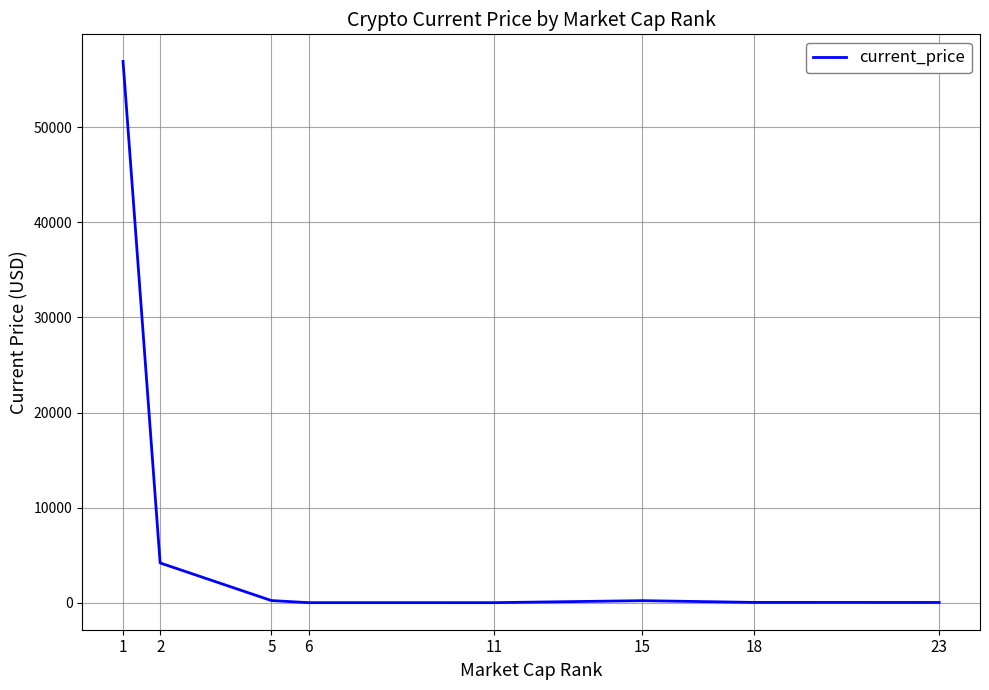

What is the maximum value shown in the chart?

56930.0